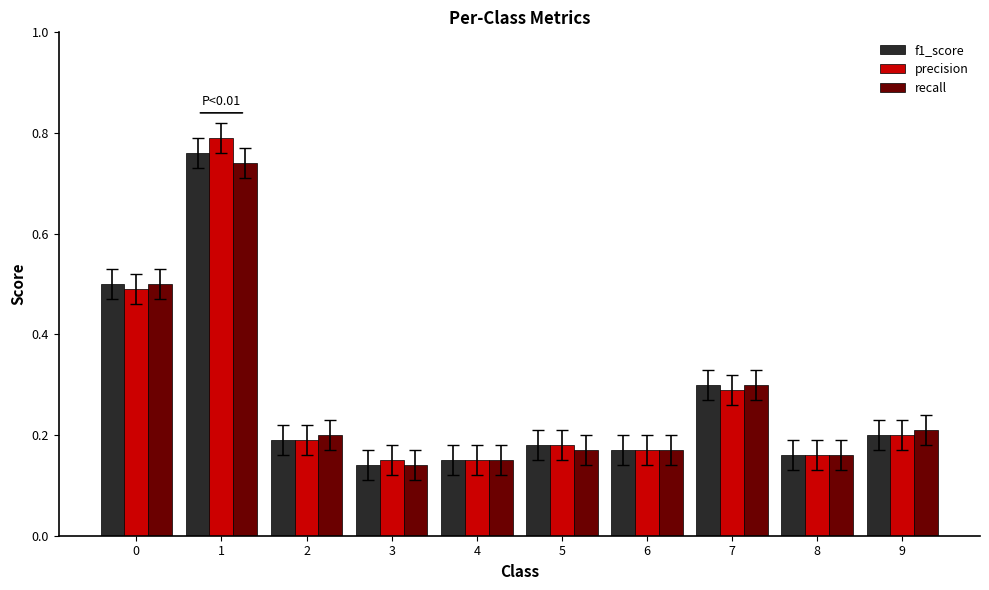

What are all the series names shown in the legend?

f1_score, precision, recall